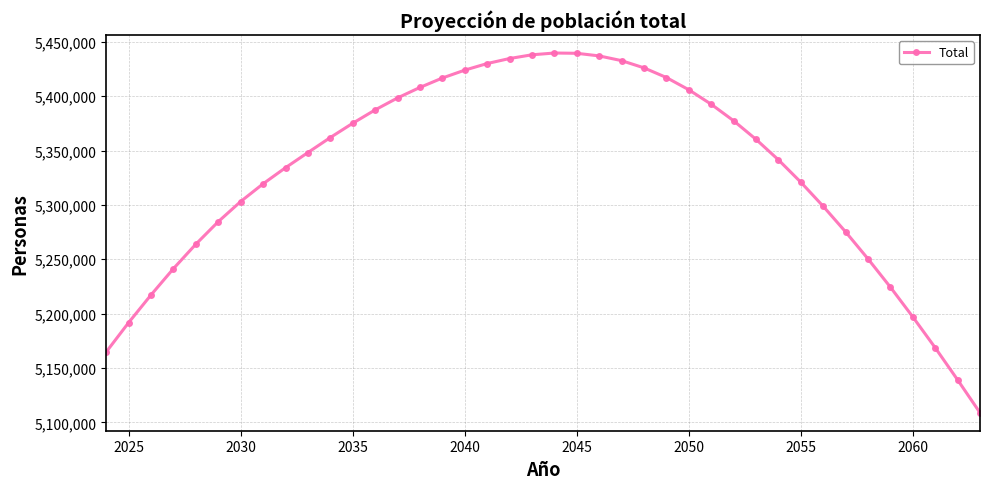

What is the minimum value shown in the chart?

5108897